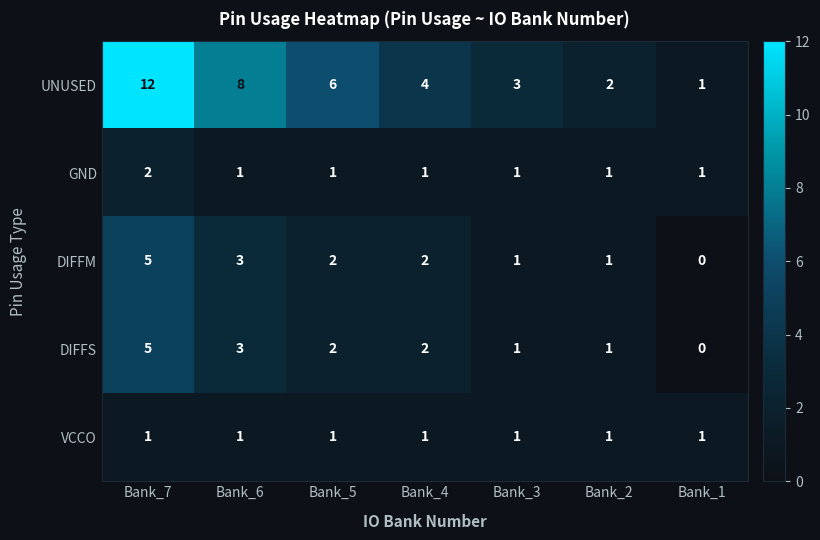

At which label does DIFFS first exceed 2?

Bank_7